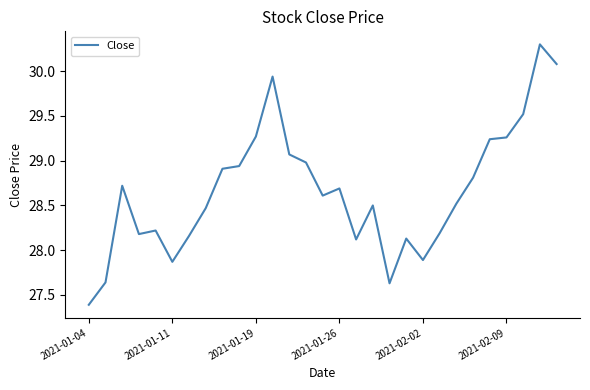

What is the maximum value shown in the chart?

30.3